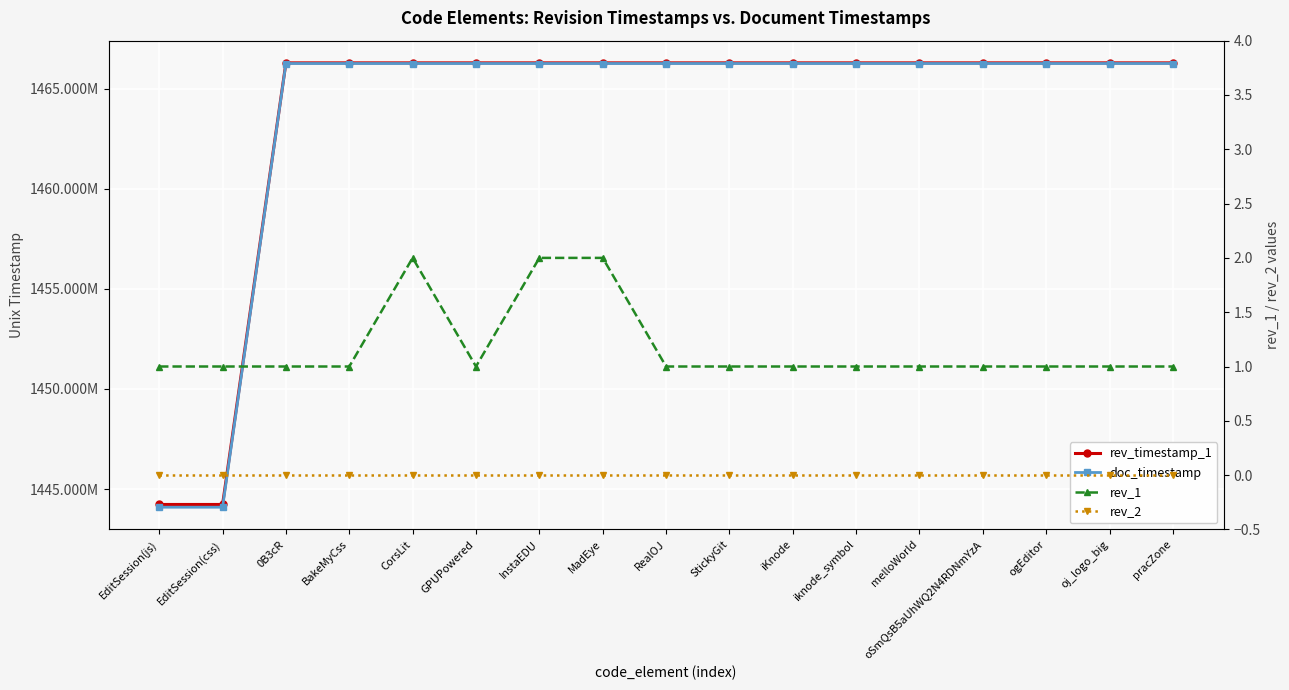

Reading left to right, transcribe all the data shown in this chart.

rev_timestamp_1: EditSession(js)=1444229714	EditSession(css)=1444229714	0B3cR=1466282866	BakeMyCss=1466282866	CorsLit=1466282866	GPUPowered=1466282866	InstaEDU=1466282866	MadEye=1466282866	RealOJ=1466282866	StickyGit=1466282866	iKnode=1466282866	iknode_symbol=1466282866	melloWorld=1466282866	oSmQsB5aUhWQ2N4RDNmYzA=1466282866	ogEditor=1466282866	oj_logo_big=1466282866	pracZone=1466282866
doc_timestamp: EditSession(js)=1444093350	EditSession(css)=1444093350	0B3cR=1466251526	BakeMyCss=1466251526	CorsLit=1466251526	GPUPowered=1466251526	InstaEDU=1466251526	MadEye=1466251526	RealOJ=1466251526	StickyGit=1466251526	iKnode=1466251526	iknode_symbol=1466251526	melloWorld=1466251526	oSmQsB5aUhWQ2N4RDNmYzA=1466251526	ogEditor=1466251526	oj_logo_big=1466251526	pracZone=1466251526
rev_1: EditSession(js)=1	EditSession(css)=1	0B3cR=1	BakeMyCss=1	CorsLit=2	GPUPowered=1	InstaEDU=2	MadEye=2	RealOJ=1	StickyGit=1	iKnode=1	iknode_symbol=1	melloWorld=1	oSmQsB5aUhWQ2N4RDNmYzA=1	ogEditor=1	oj_logo_big=1	pracZone=1
rev_2: EditSession(js)=0	EditSession(css)=0	0B3cR=0	BakeMyCss=0	CorsLit=0	GPUPowered=0	InstaEDU=0	MadEye=0	RealOJ=0	StickyGit=0	iKnode=0	iknode_symbol=0	melloWorld=0	oSmQsB5aUhWQ2N4RDNmYzA=0	ogEditor=0	oj_logo_big=0	pracZone=0